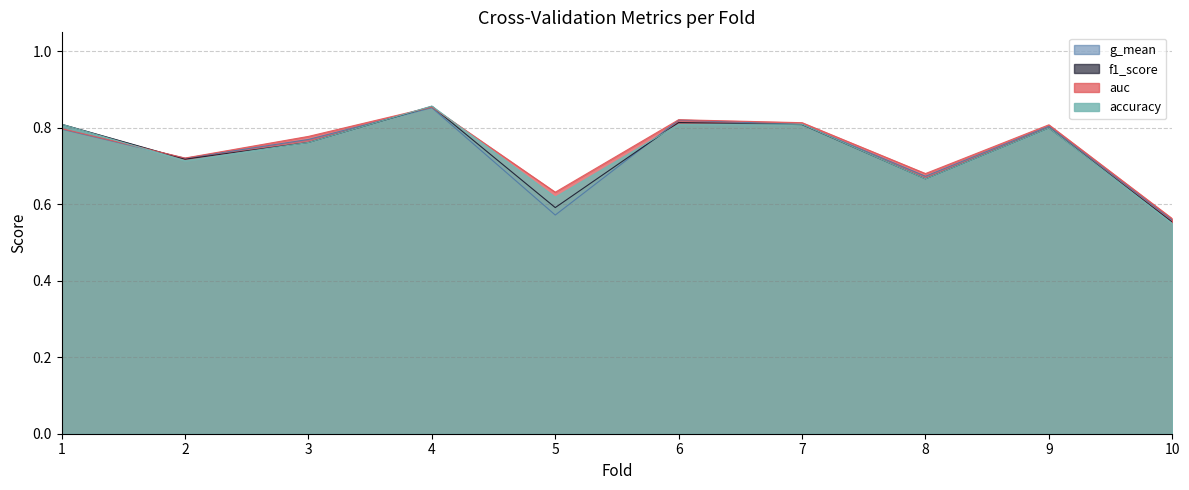

Between 2 and 3, which series saw the biggest shift?

auc